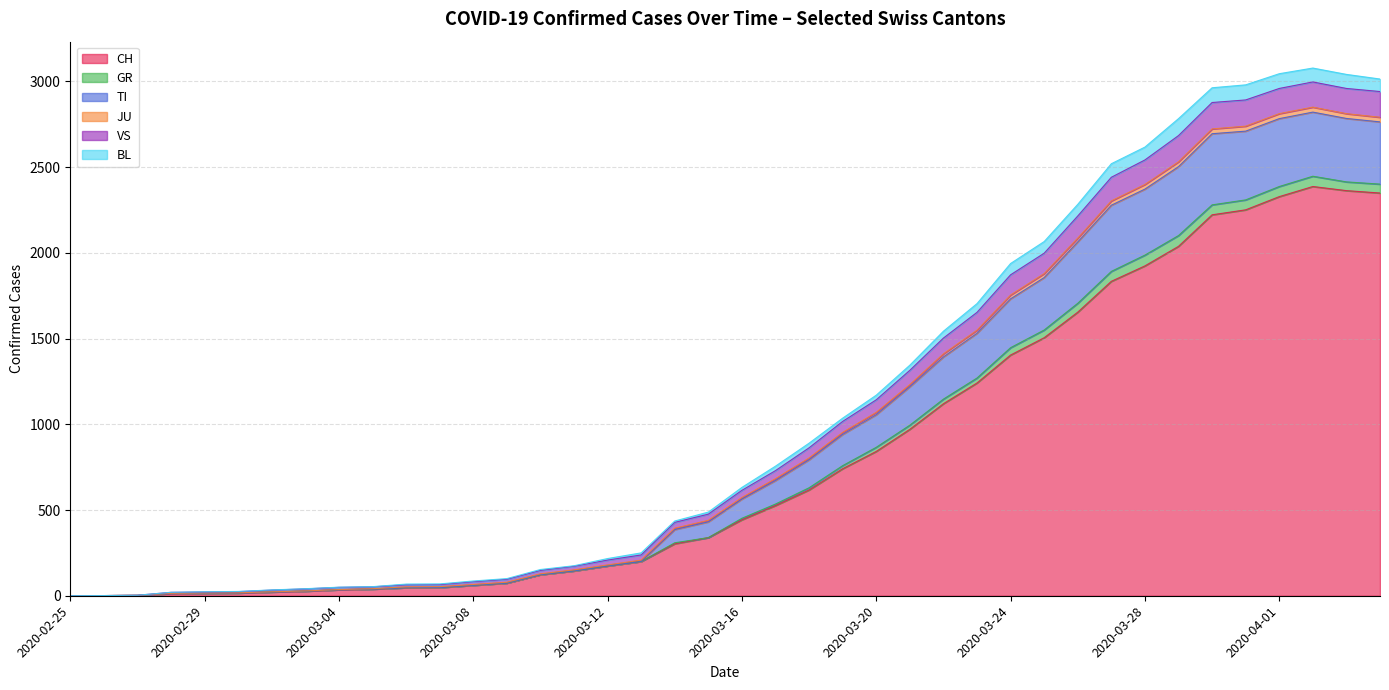

How many lines are shown in the chart?

6